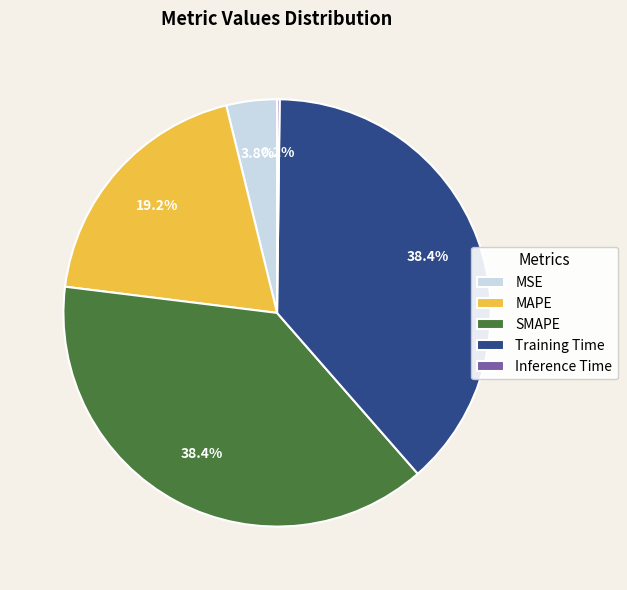

To the nearest percent, what is the average slice percentage?

20%